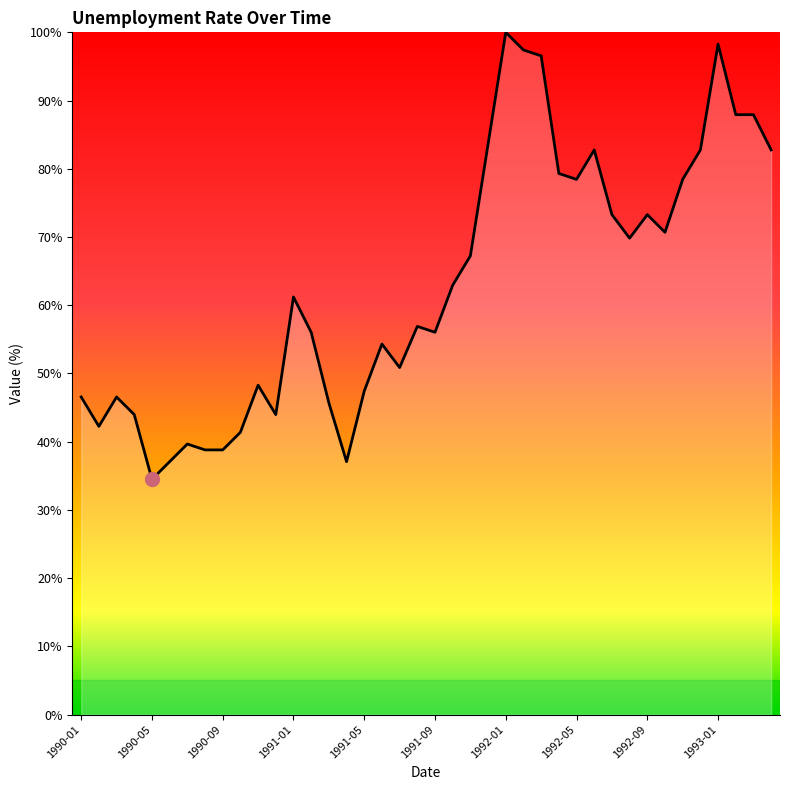

What is the minimum value shown in the chart?

34.5